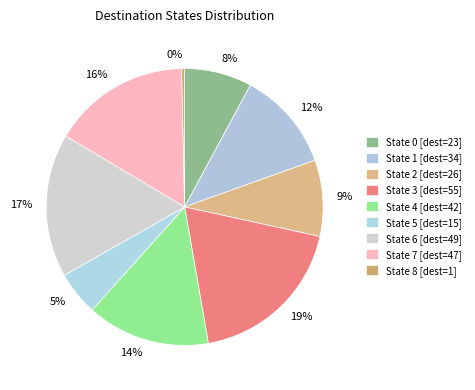

To the nearest percent, what portion does State 4 represent?

14%